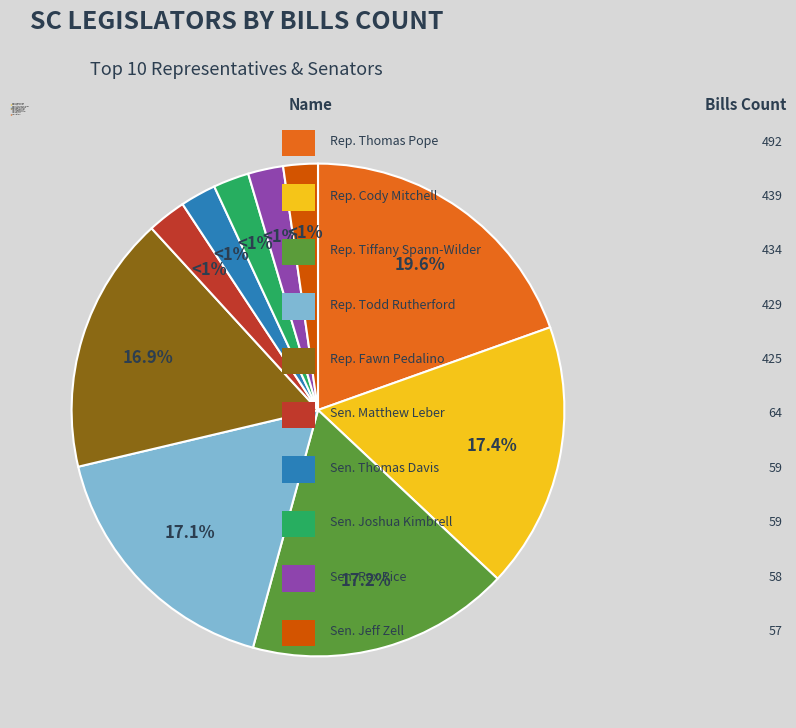

Does any single category account for the majority?

No